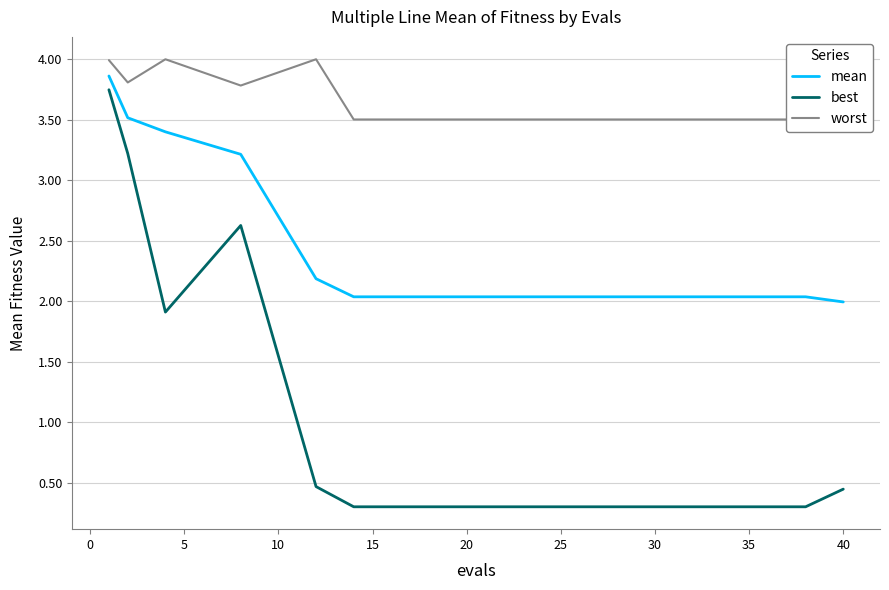

What is the total value across all series at 40?

6.0